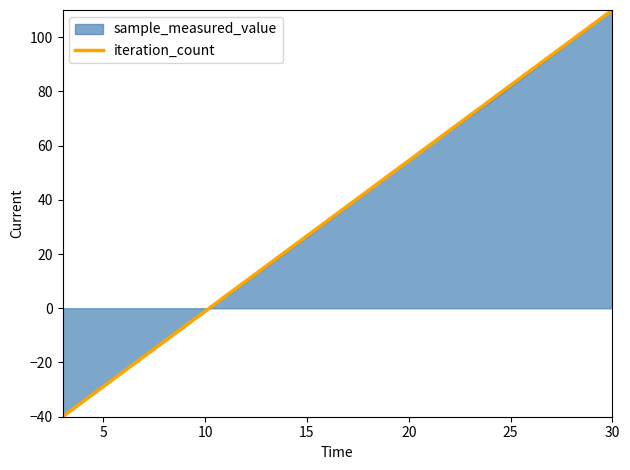

What is the smallest value displayed?

-40.0